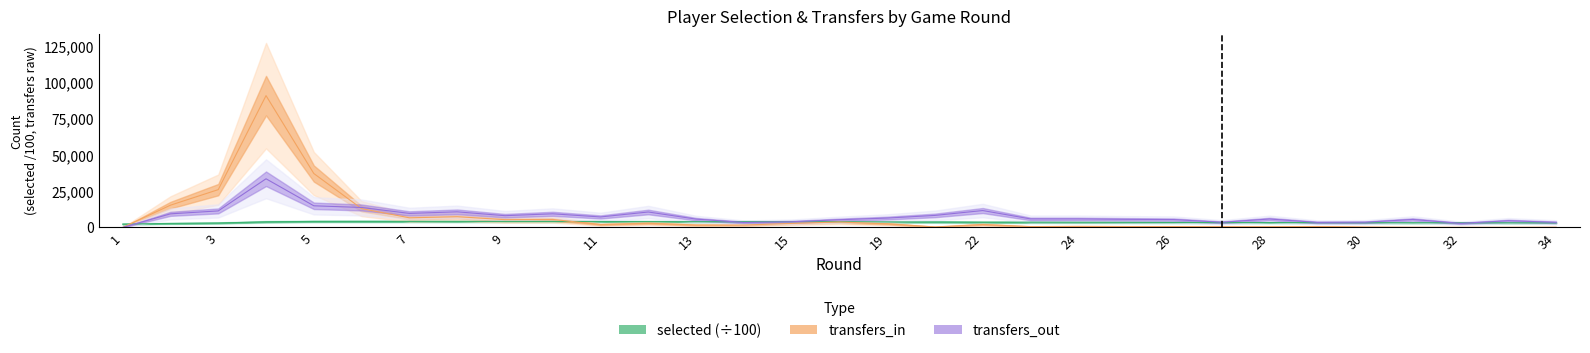

How many lines are shown in the chart?

3